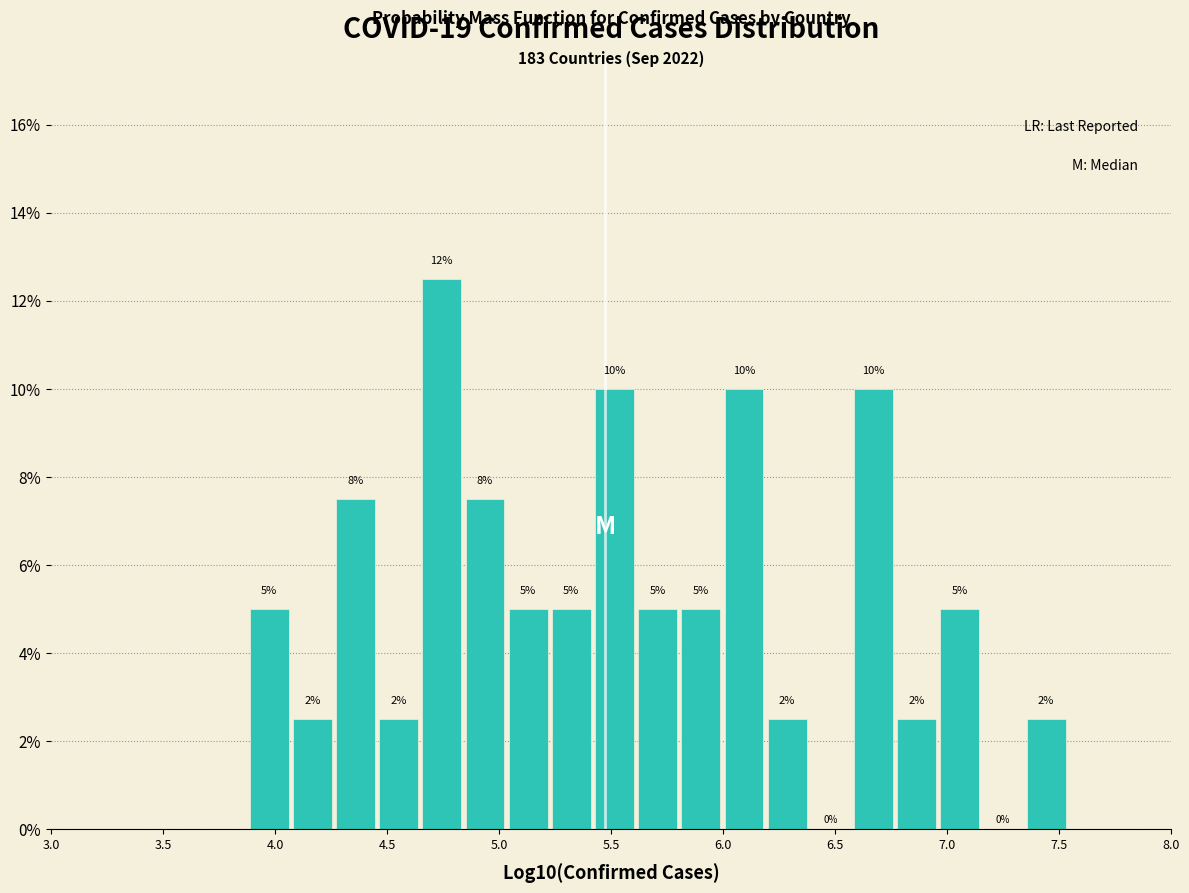

Read against the x-axis, roughly where is the centre of the tallest bar?

4.75